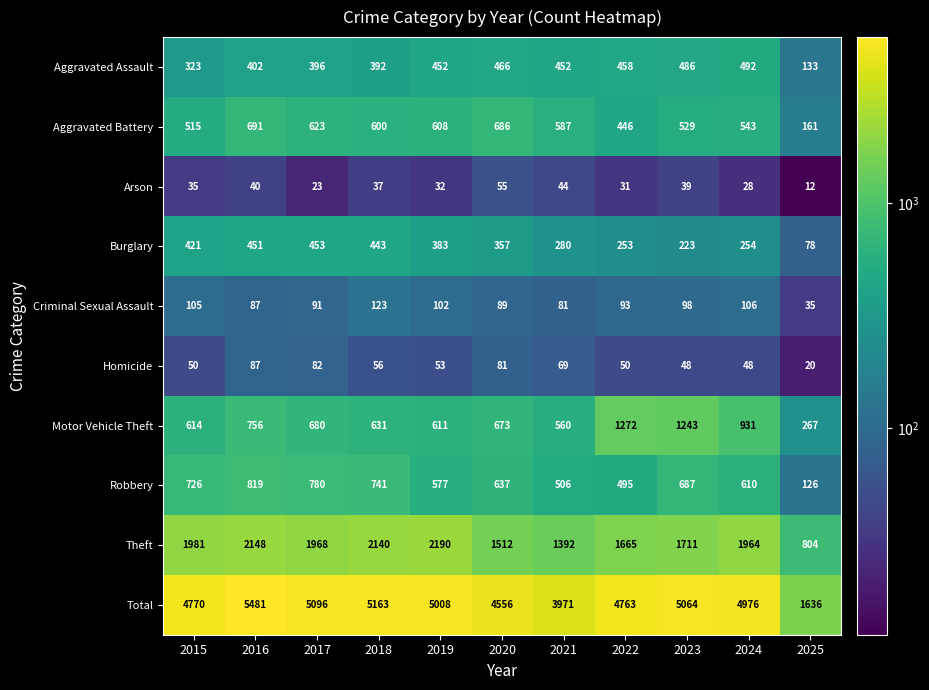

True or false: Burglary has a value of 677 at 2019.

False